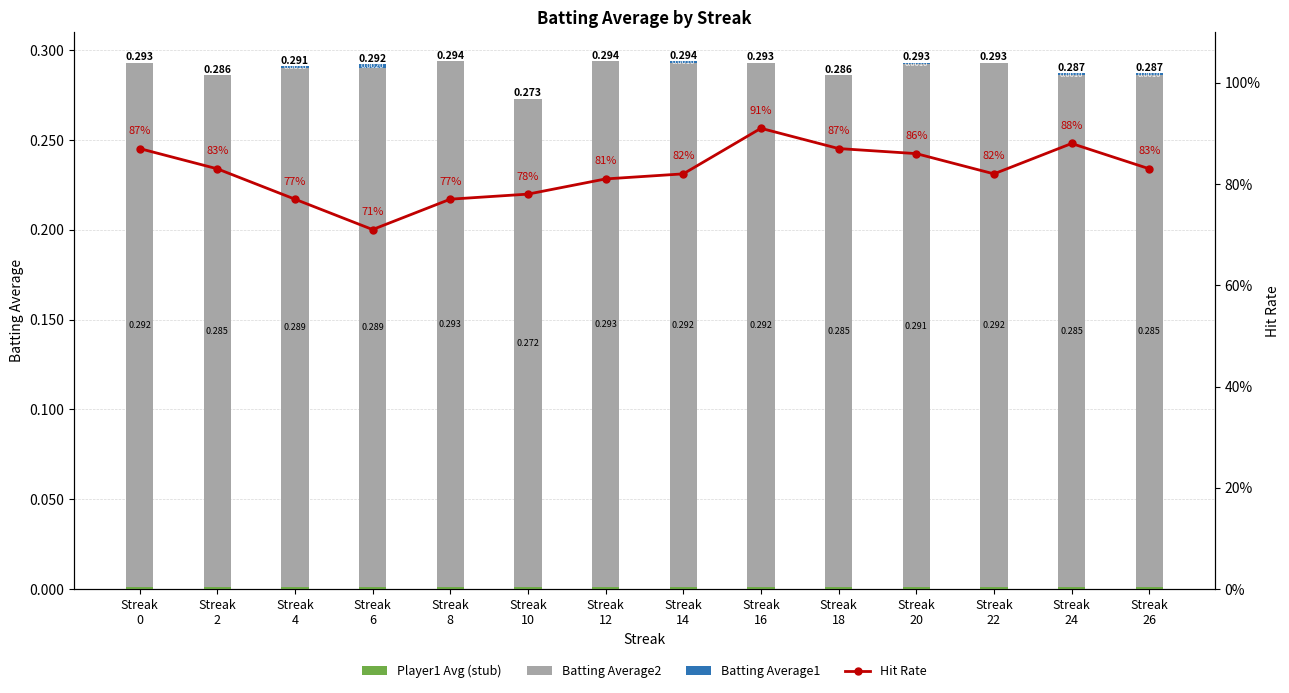

At which category does the chart reach its minimum across all series?

Streak
0